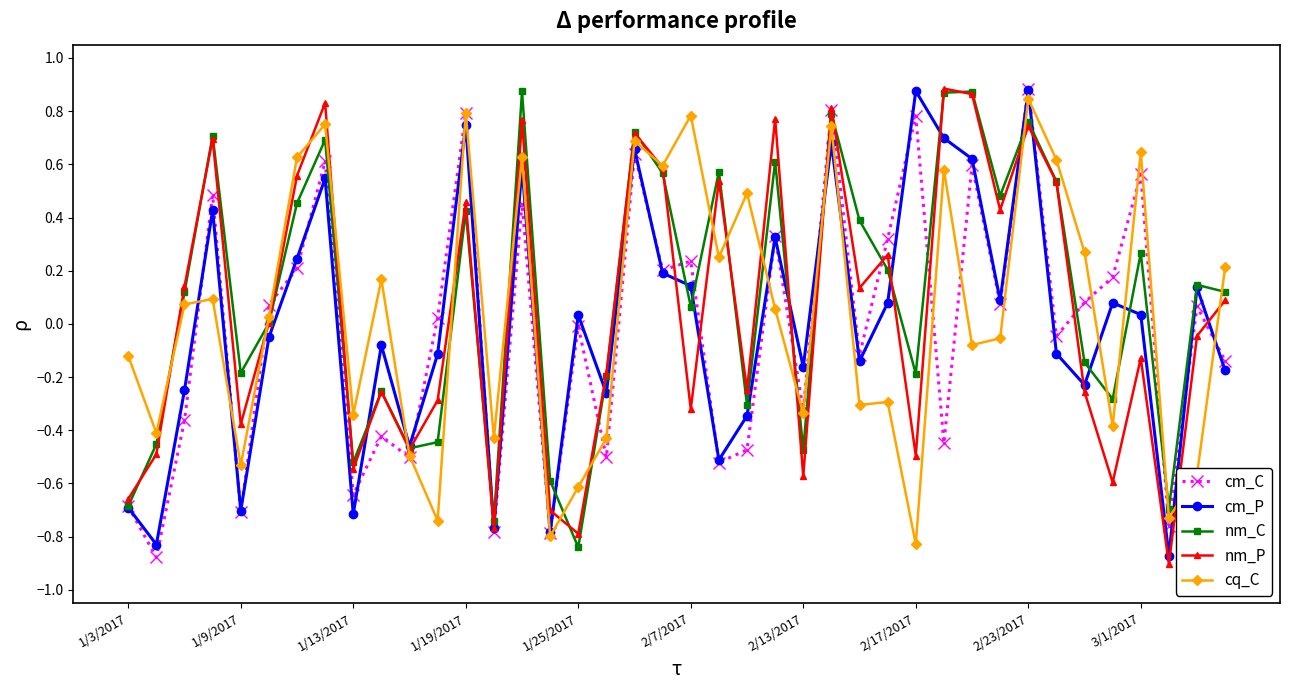

How many interior local valleys does the nm_P series have?

13